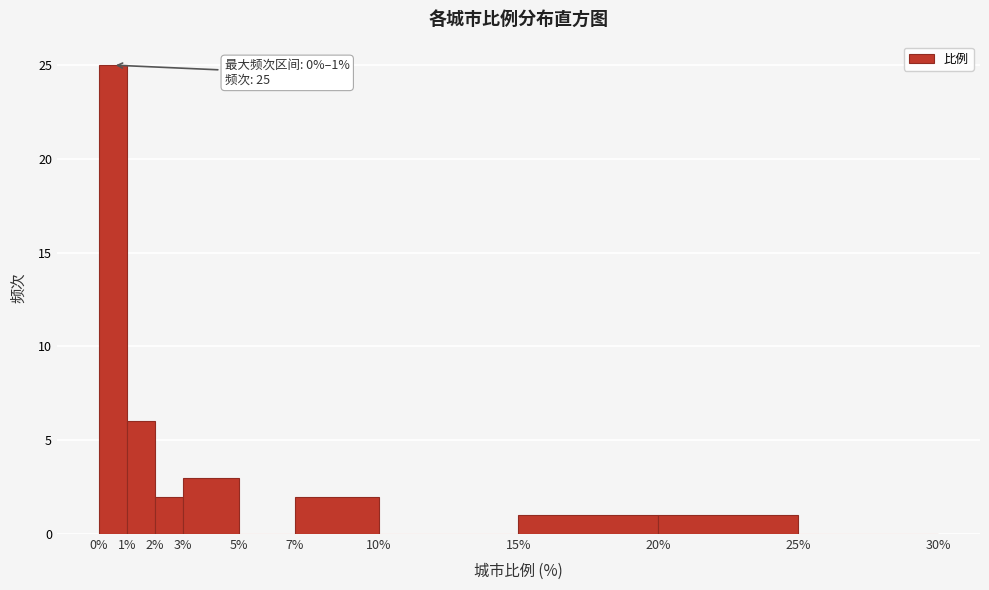

Over which range of the x-axis is the bar tallest?

0% to 1%